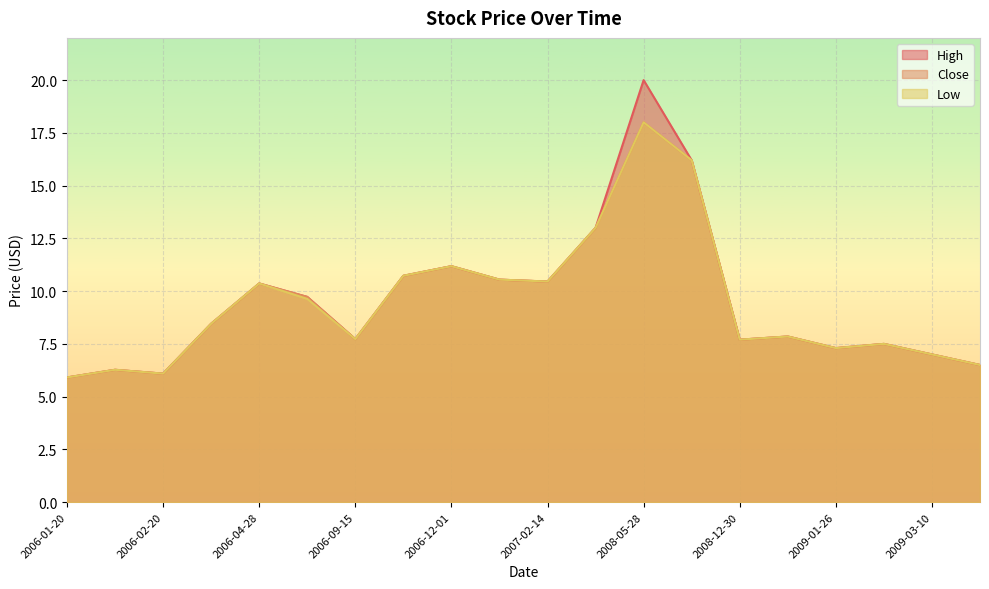

Which label corresponds to the largest value in the chart?

2008-05-28